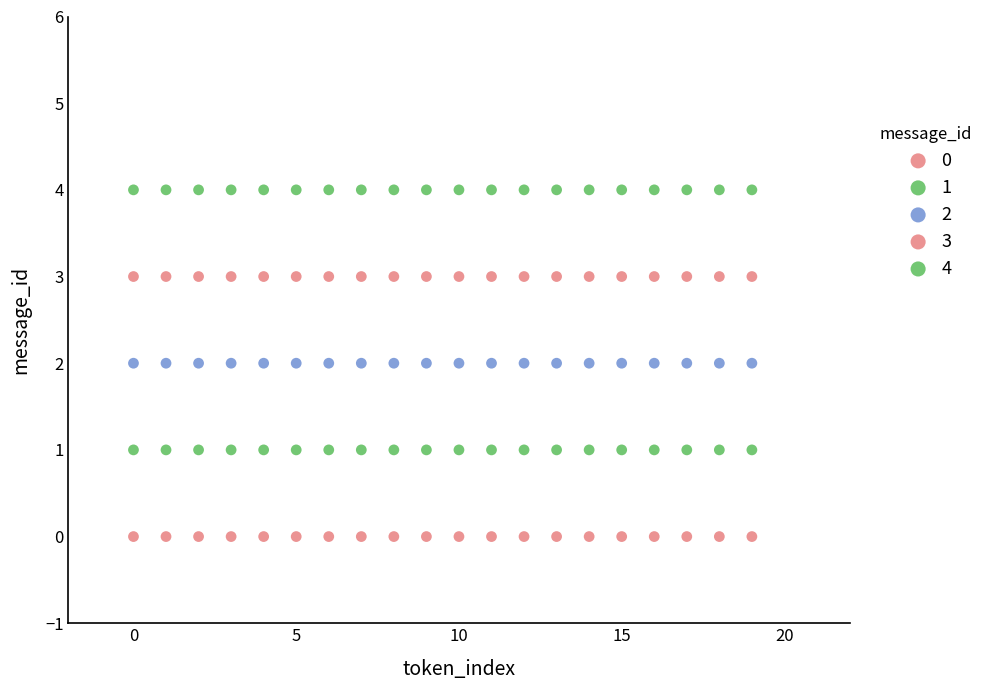

Count the number of points in this scatter plot.

100